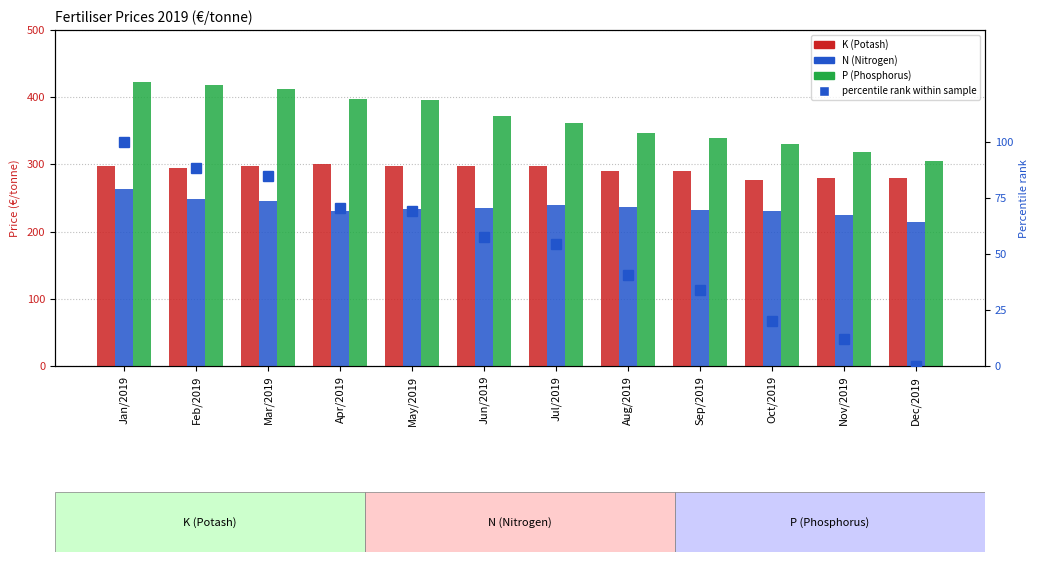

Reading right to left, list all the values displayed in this chart.

K (Potash): 280.0	280.0	277.0	290.0	290.0	298.0	298.0	298.0	300.0	298.0	295.0	297.0
N (Nitrogen): 215.0	224.0	230.0	232.0	237.0	240.0	235.0	233.0	231.0	245.0	249.0	263.0
P (Phosphorus): 305.0	318.0	330.0	340.0	347.0	362.0	372.0	396.0	398.0	412.0	418.0	423.0
percentile rank within sample: 0.0	12.0	20.2	33.9	40.4	54.6	57.4	69.4	70.5	84.7	88.5	100.0